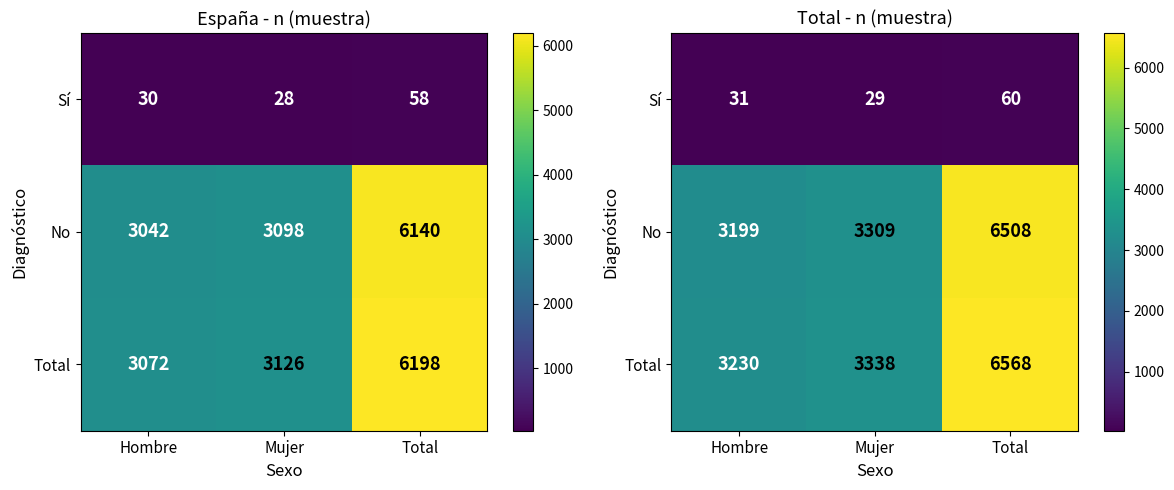

Is the value of Total at Total greater than the value of No at Hombre?

Yes